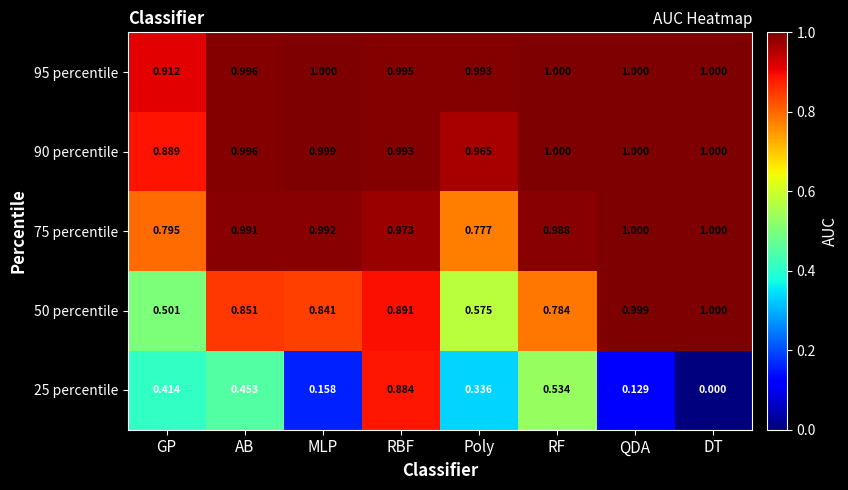

List the labels in order of 50 percentile value, smallest first.

GP, Poly, RF, MLP, AB, RBF, QDA, DT